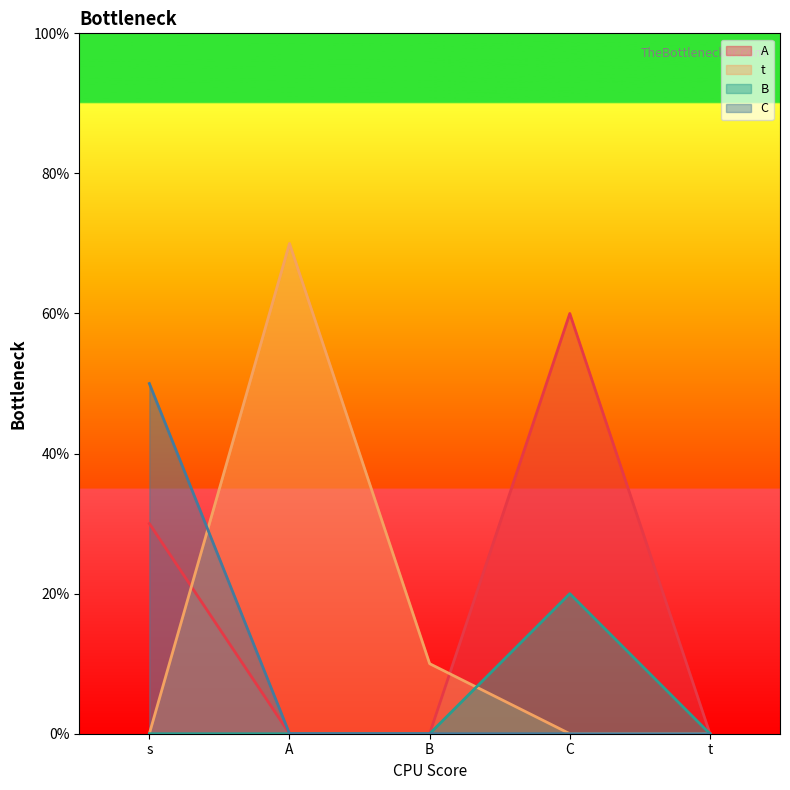

Does the chart display data point markers on the line(s)?

No